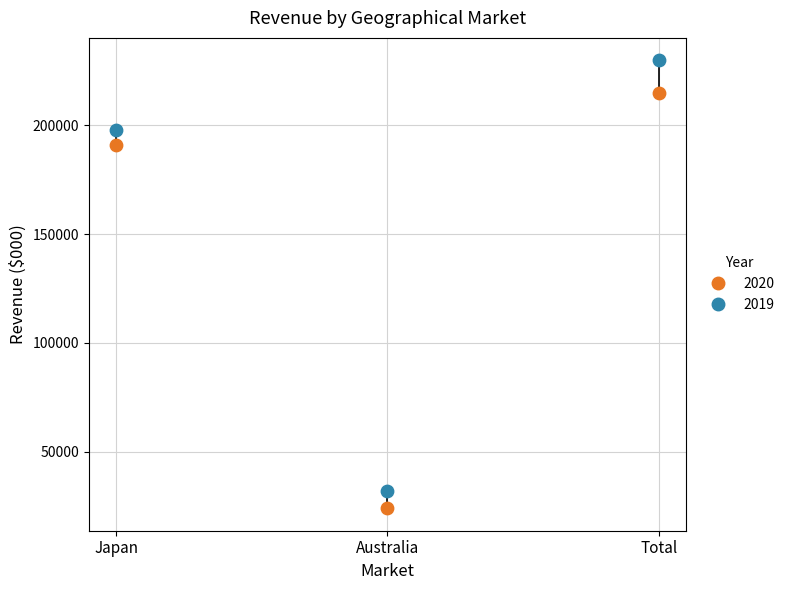

Which series reaches the minimum Y coordinate?

2020